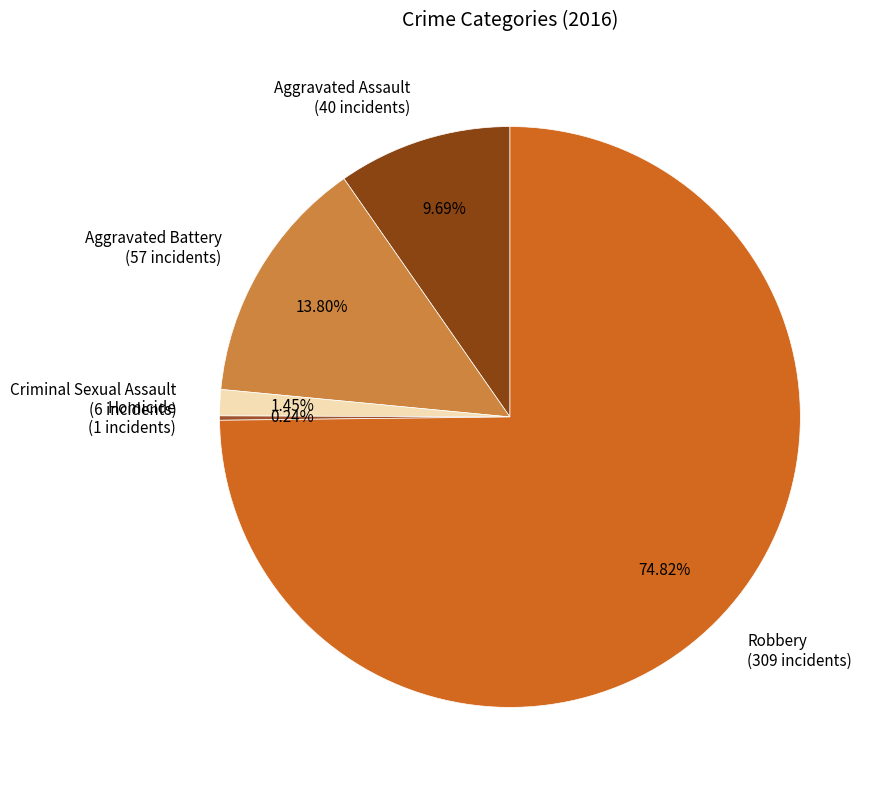

Which has a higher value, Criminal Sexual Assault (6 incidents) or Aggravated Battery (57 incidents)?

Aggravated Battery (57 incidents)